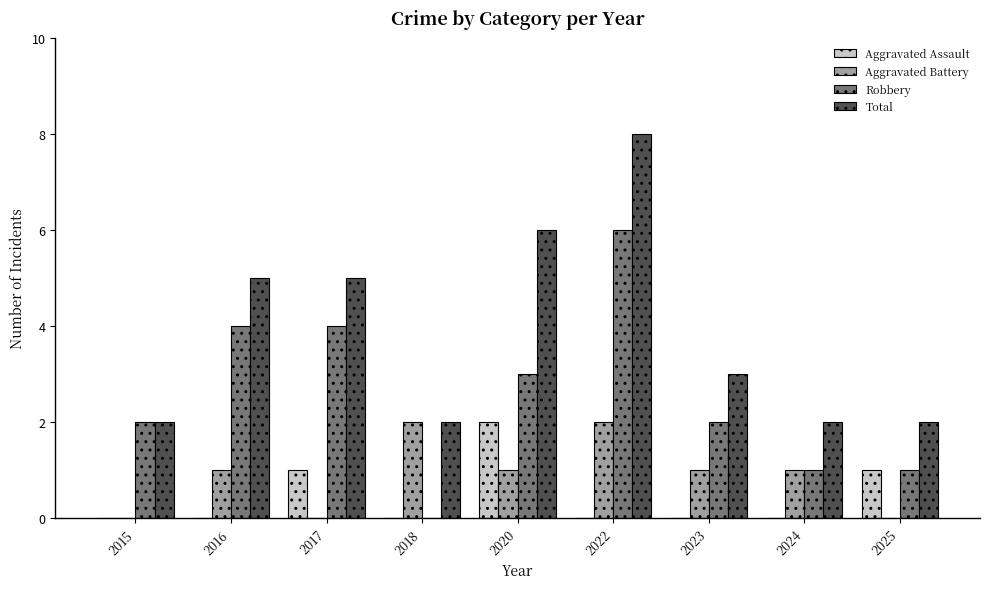

Which series has the largest total across all categories?

Total